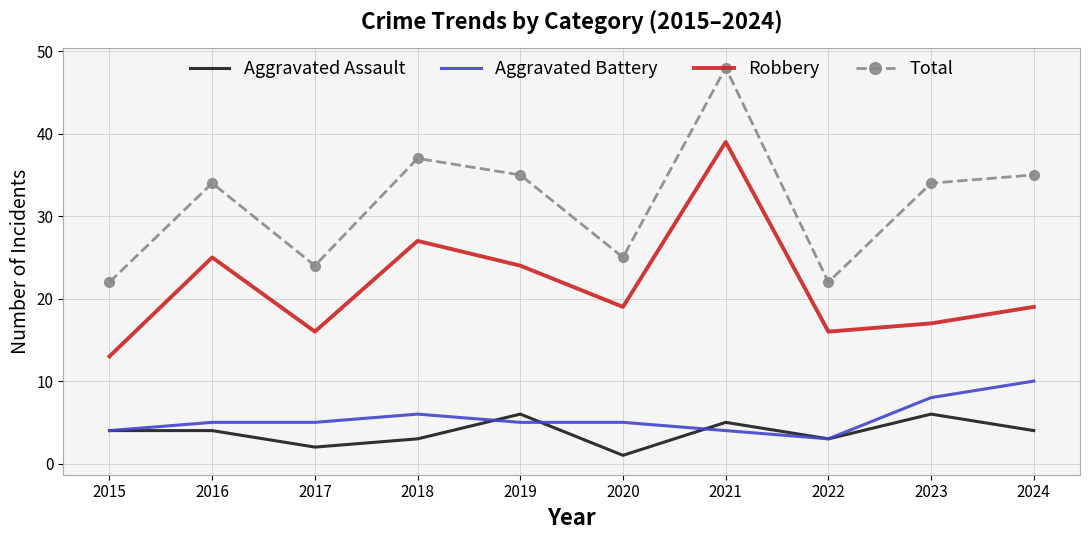

True or false: Aggravated Battery and Robbery cross at least once.

False